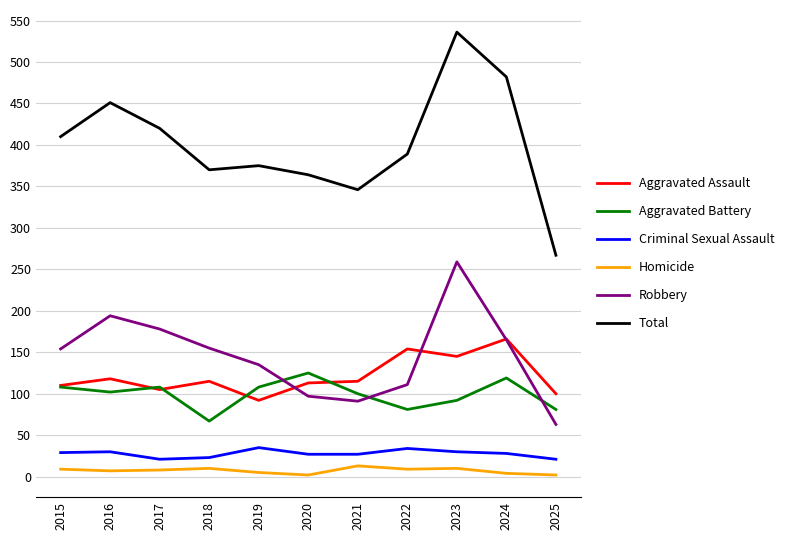

What value does the Robbery series have at 2023, to the nearest 10?

260